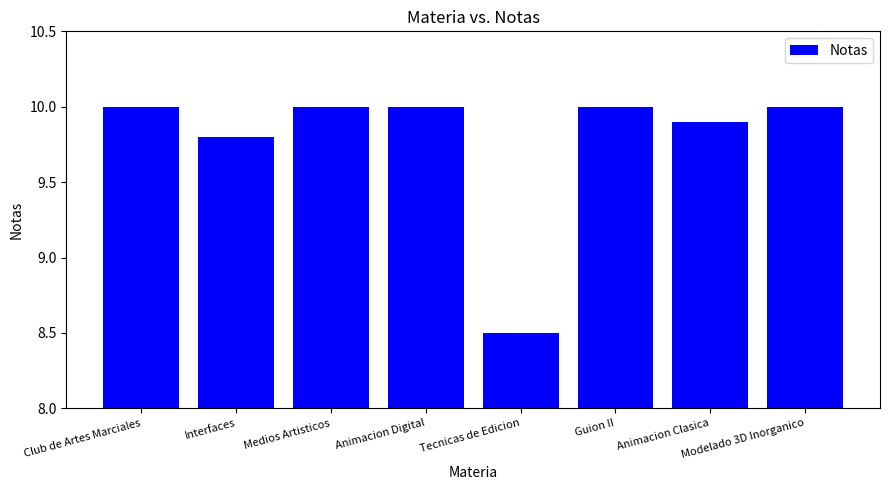

The value at Modelado 3D Inorganico is 10.0. True or false?

True